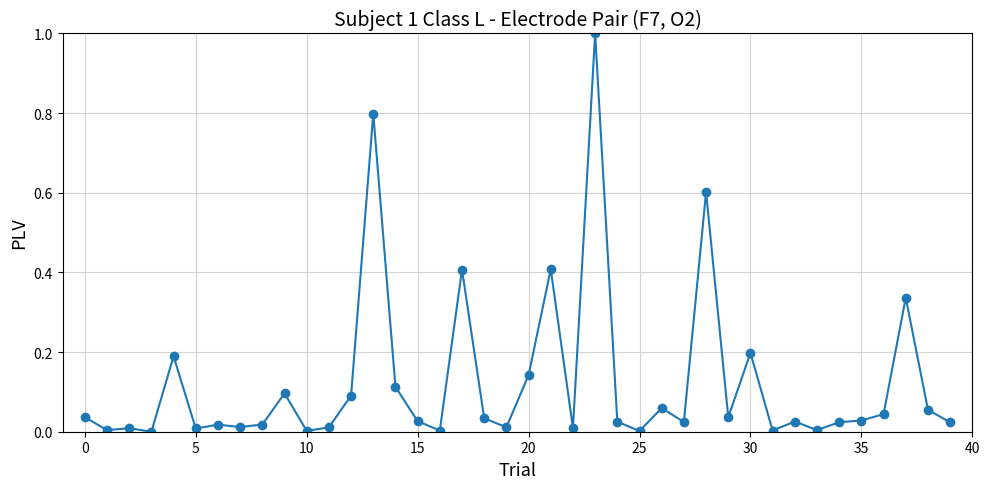

True or false: there are more than 0 points higher than both neighbors.

True